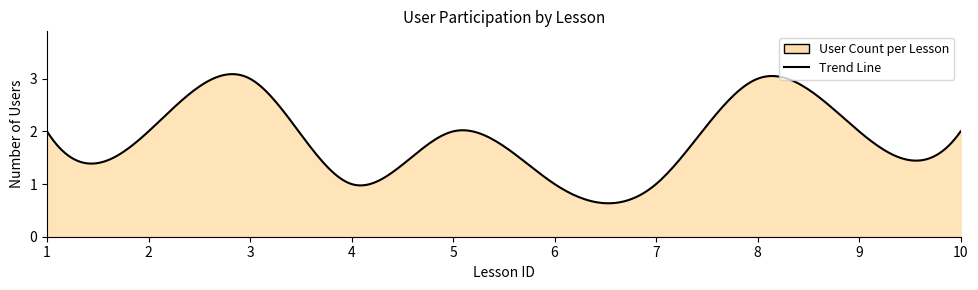

Does the chart have visible grid lines?

No